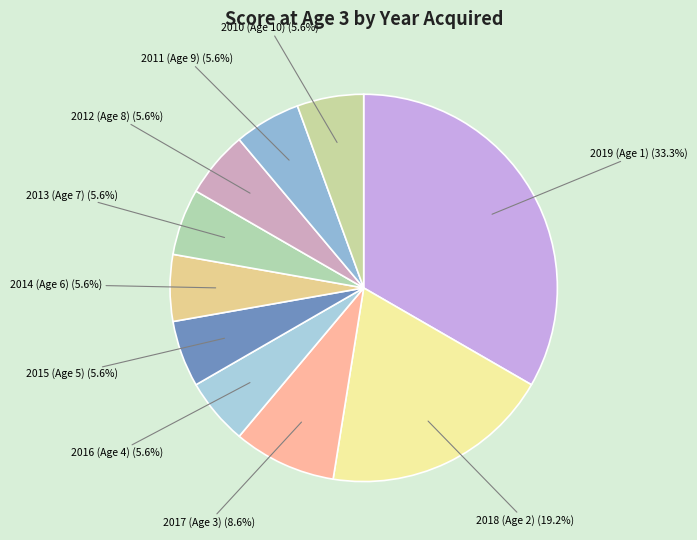

Between 2017 (Age 3) and 2011 (Age 9), which is larger?

2017 (Age 3)